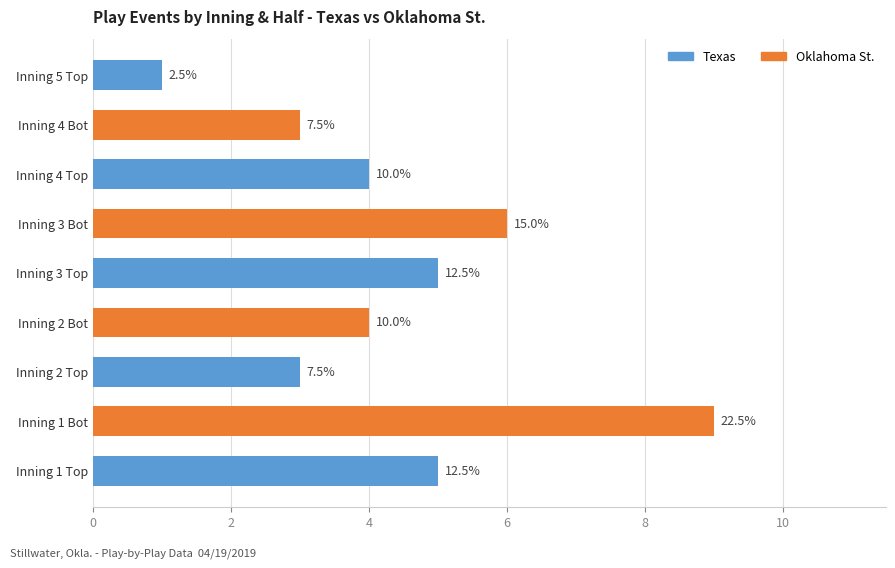

How many bars are there in total?

9